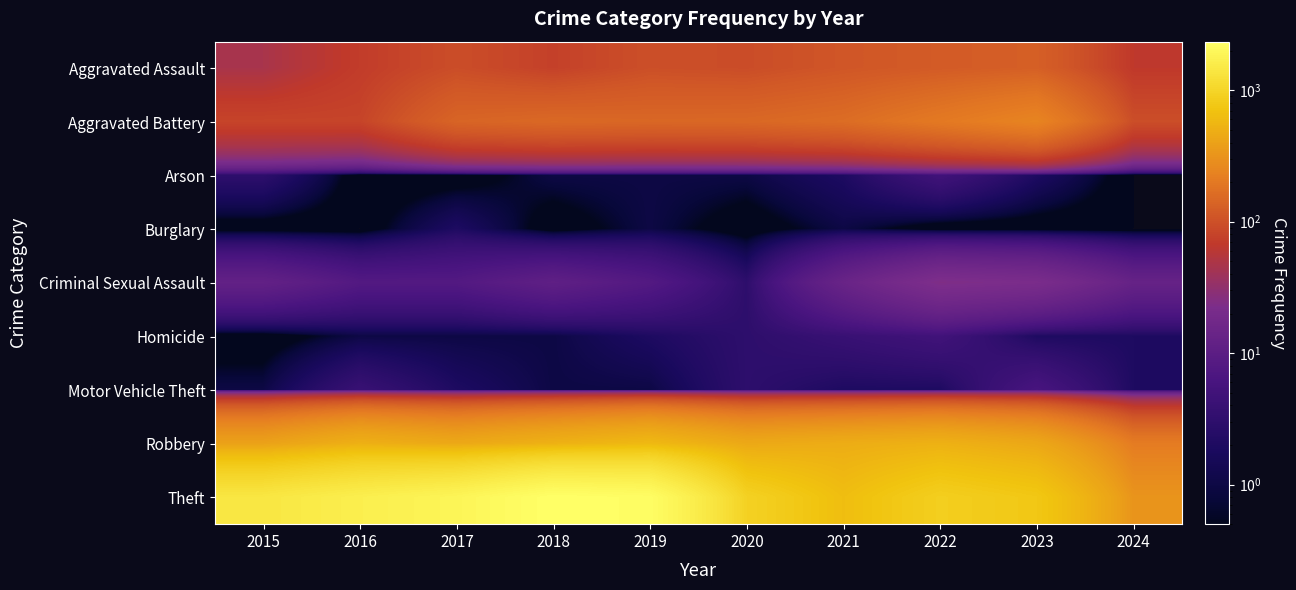

Which category has the lowest value across all series?

2016